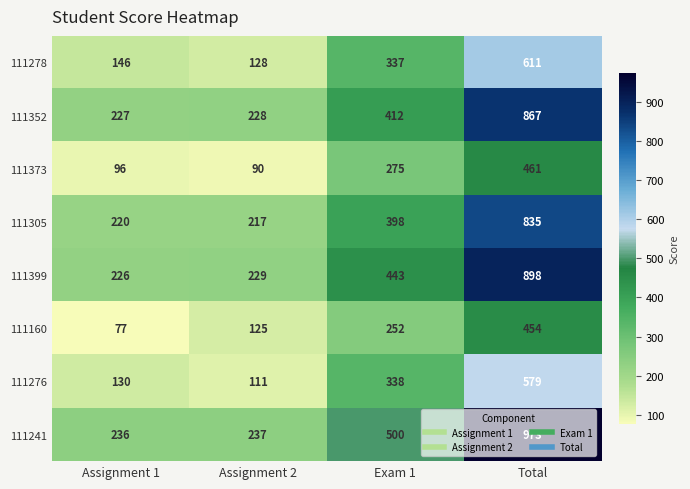

What is the average value of the 111399 series?

449